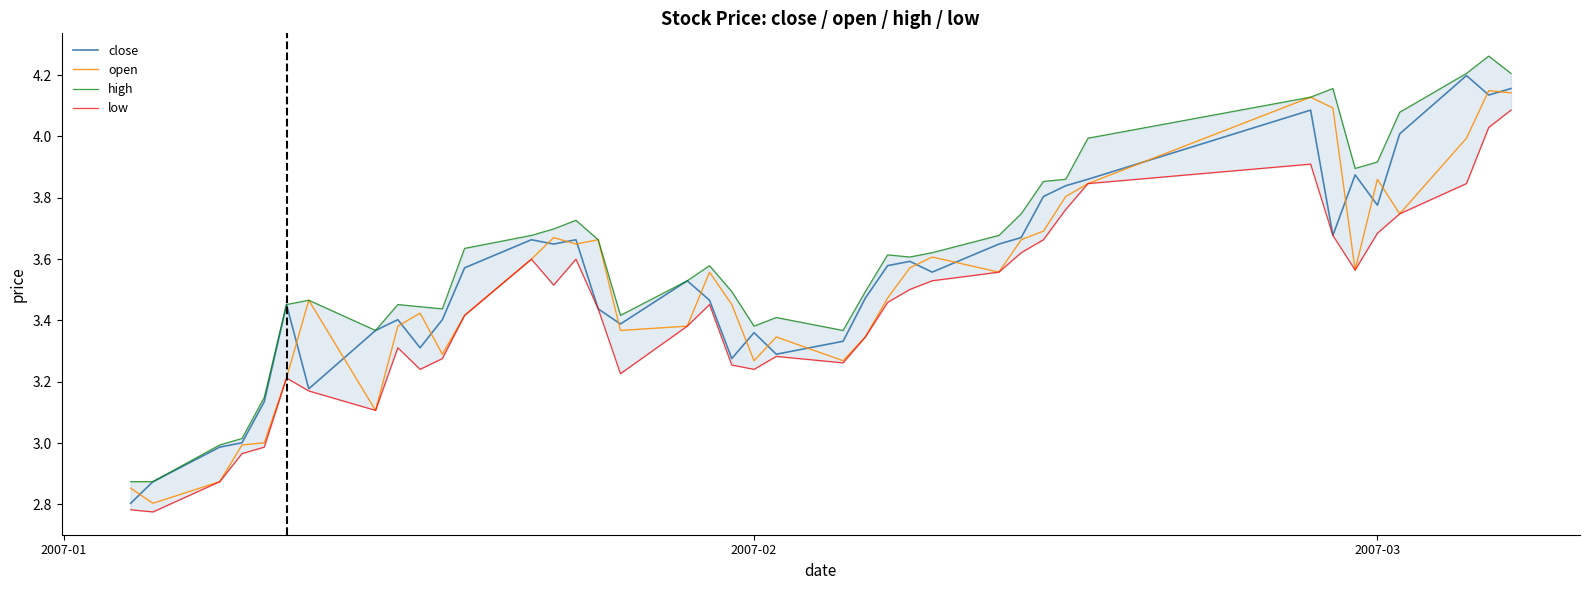

Which series has the largest total across all categories?

high